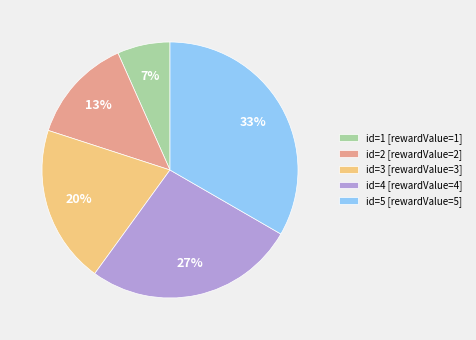

Do id=5 [rewardValue=5] and id=2 [rewardValue=2] together represent more than half of the pie?

No